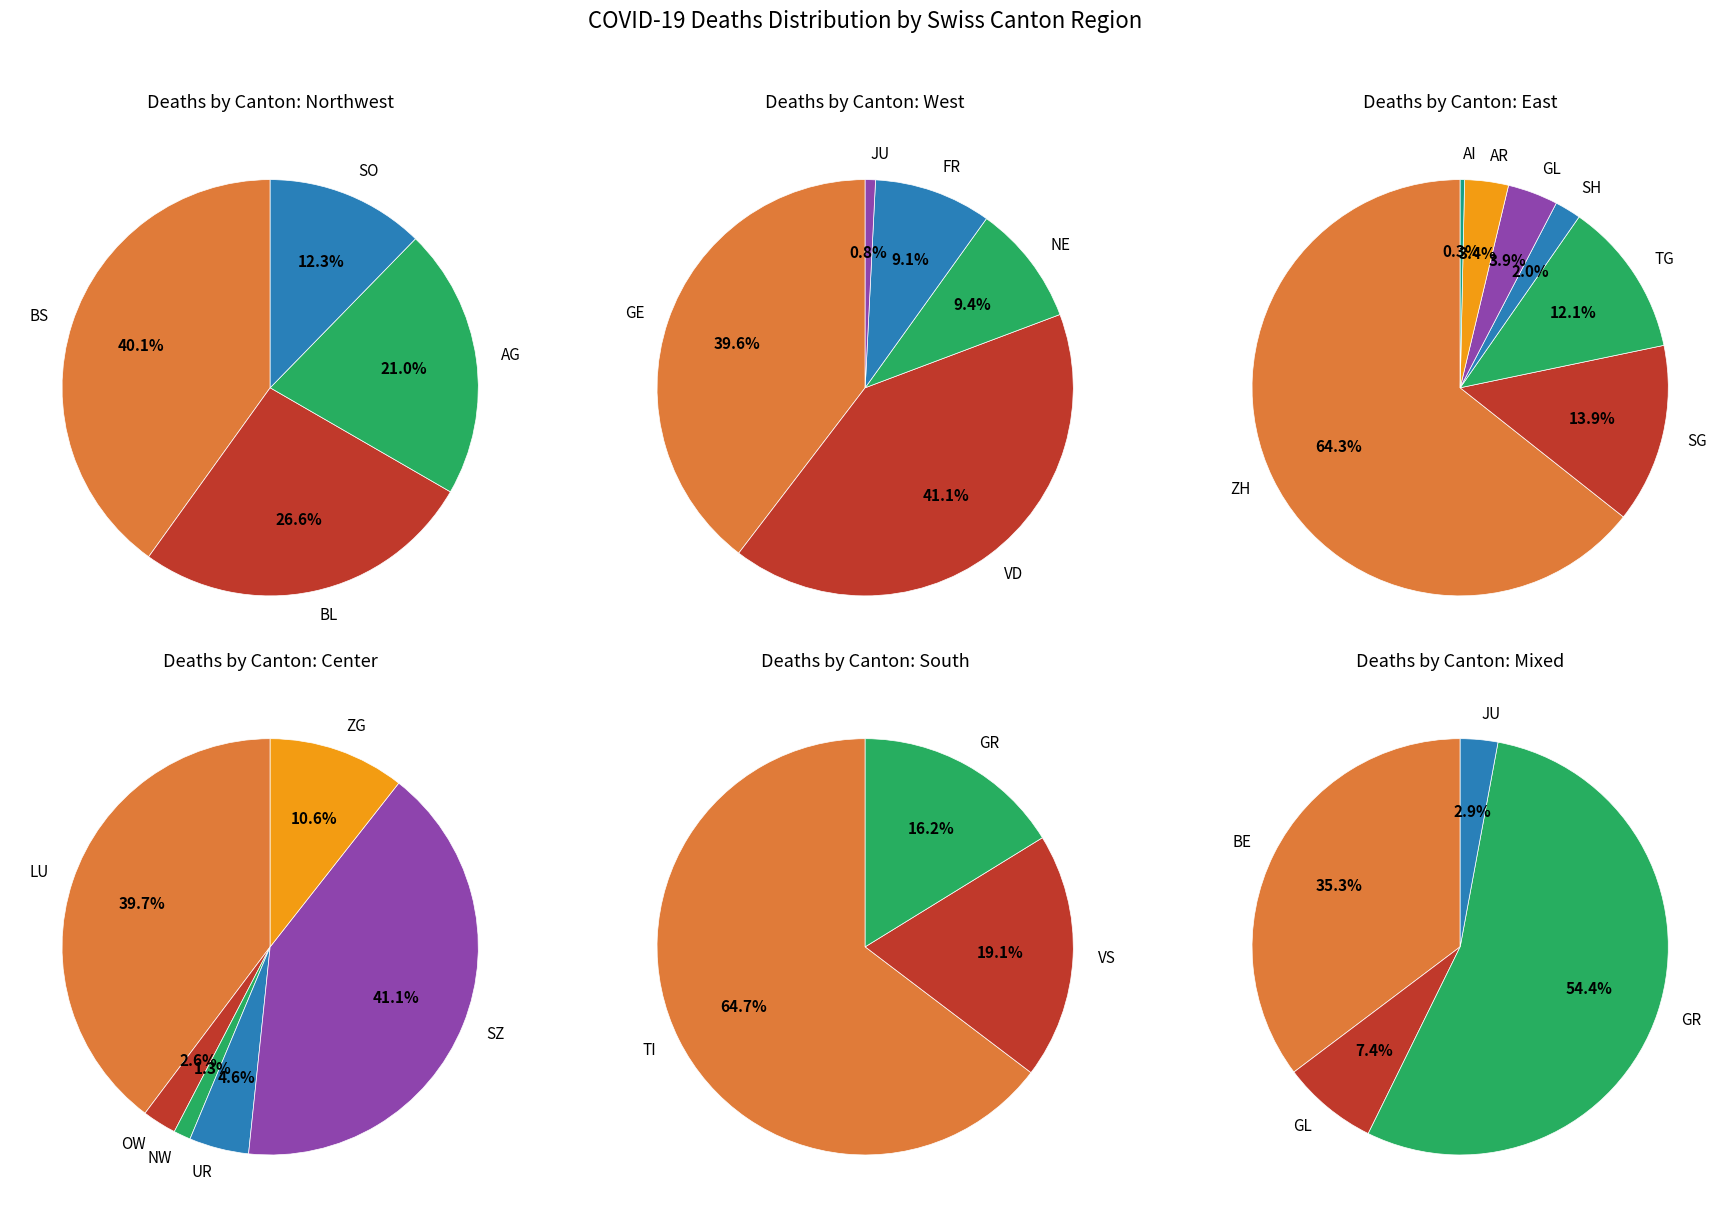

What is the ratio of the value at TG to the value at VS?

0.4